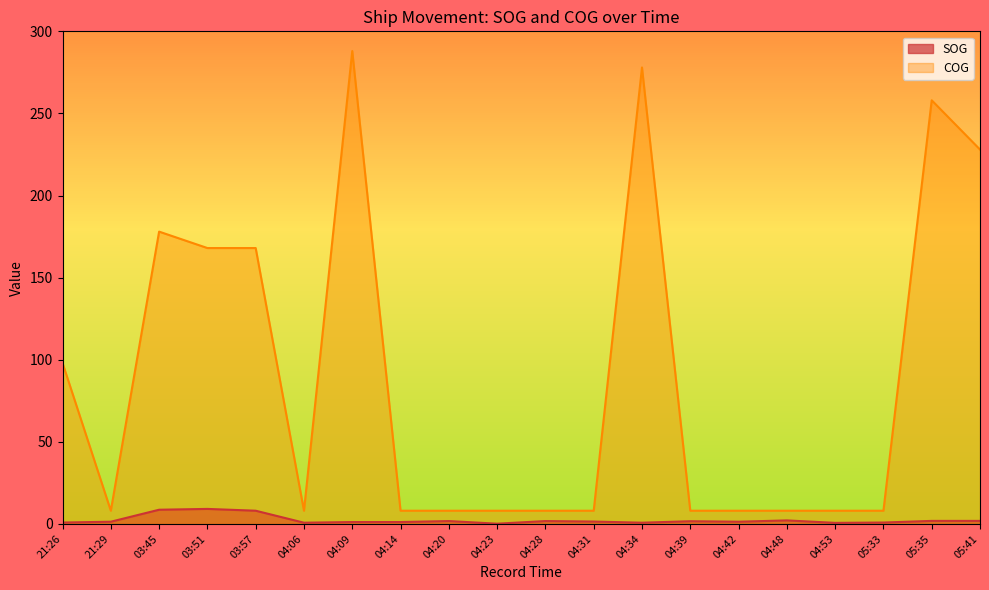

Which series has the widest spread of values?

COG